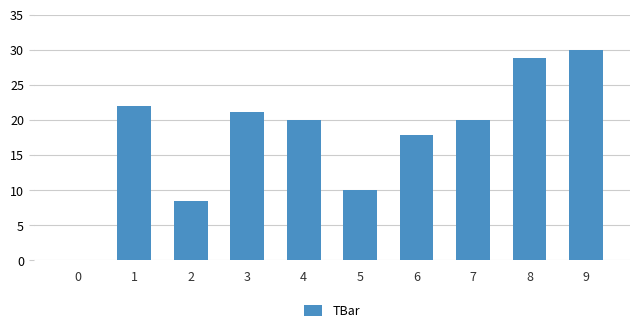

The chart shows a value of 29.0 at 3. True or false?

False